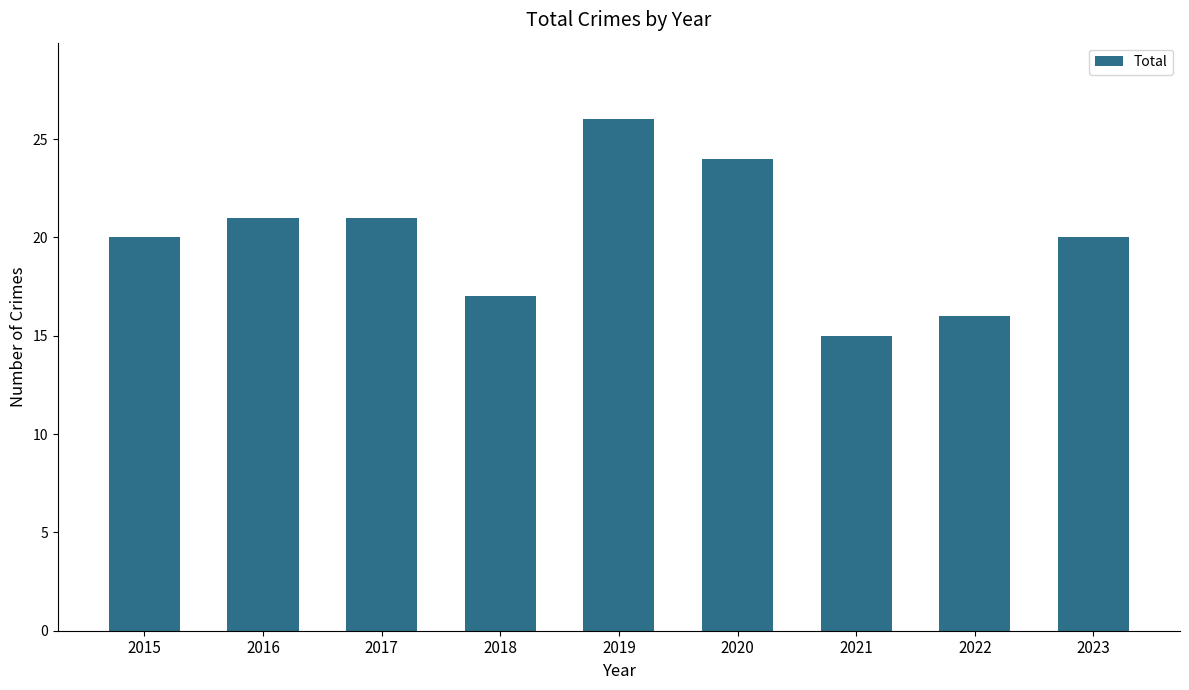

What is the smallest value displayed?

15